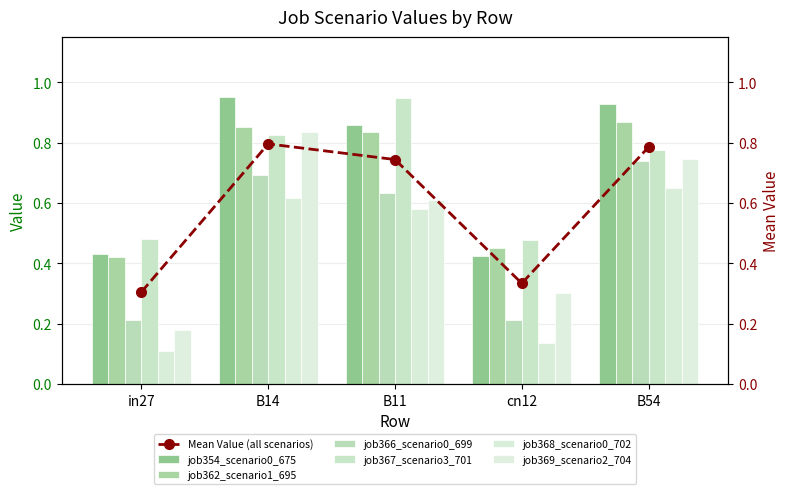

List the series in order of their peak value, highest first.

job354_scenario0_675, job367_scenario3_701, job362_scenario1_695, job369_scenario2_704, job366_scenario0_699, job368_scenario0_702